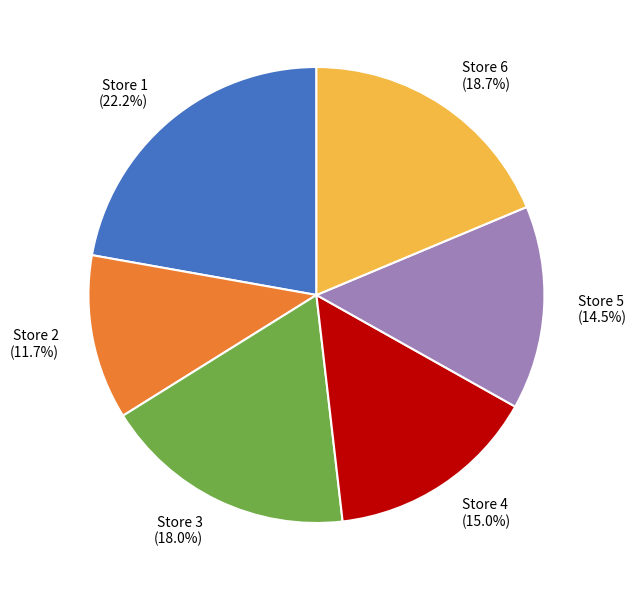

Does Store 4 account for over 50% of the chart?

No